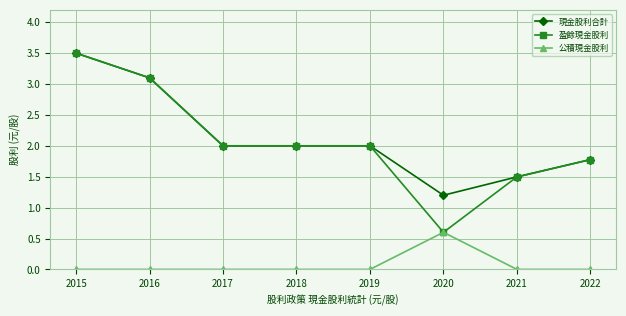

Is the value of 盈餘現金股利 at 2016 greater than the value of 公積現金股利 at 2016?

Yes